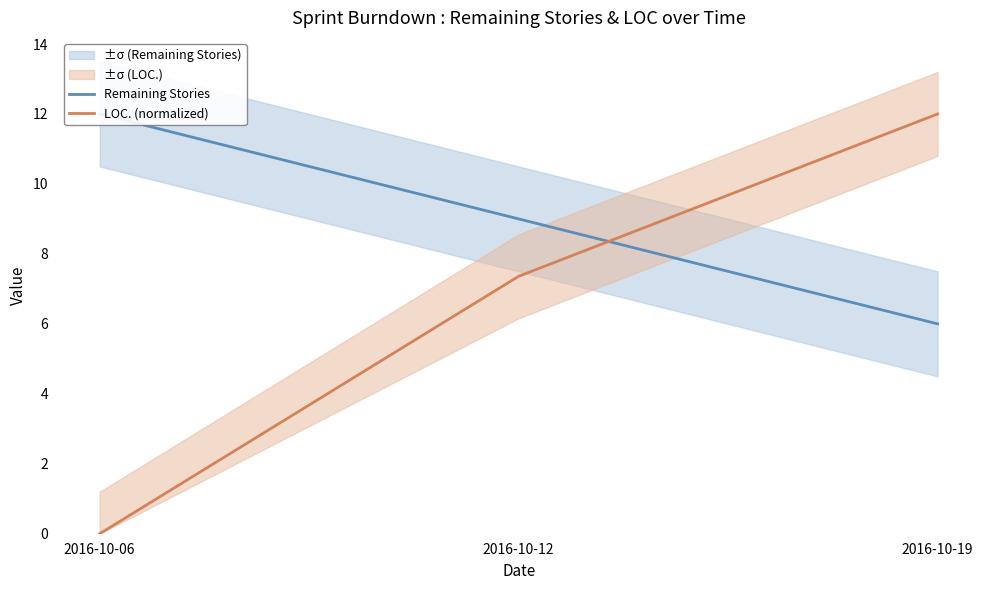

Which series has the largest total across all categories?

Remaining Stories